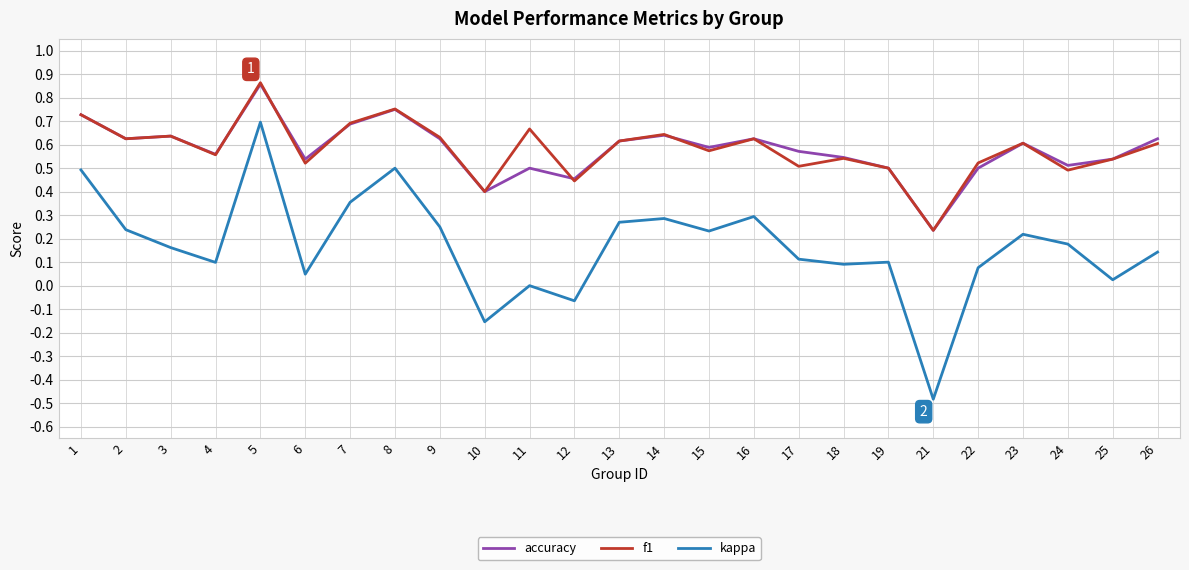

At which label does accuracy reach its peak?

5